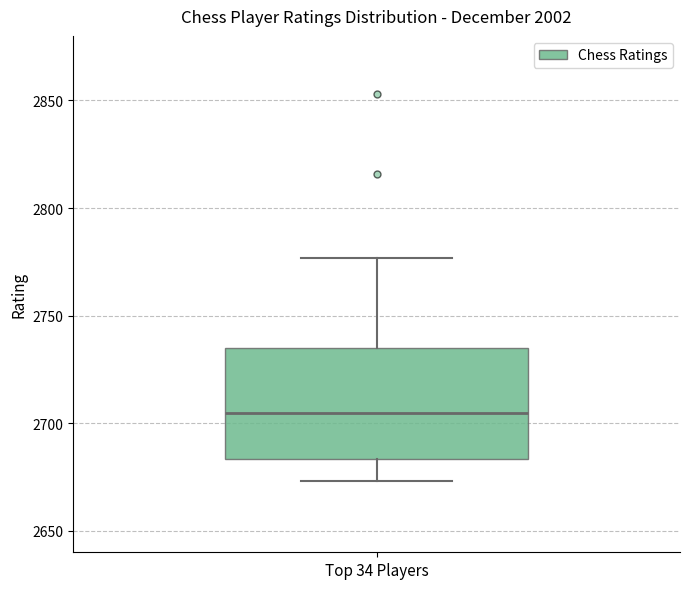

Read this box plot against the y-axis: the position of the median line, the range covered by the box, and the ends of both whiskers. The values are not printed on the chart, so give them approximately, as read against the axis.

median 2705, box 2685 to 2735, whiskers 2675 to 2775